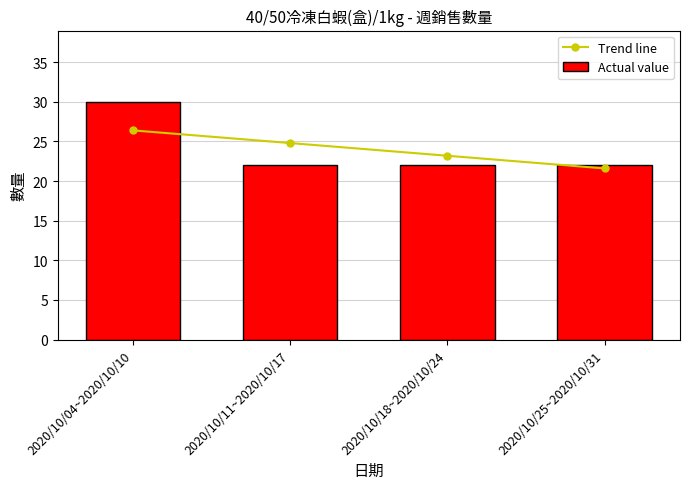

What is the sum of all Actual value values?

96